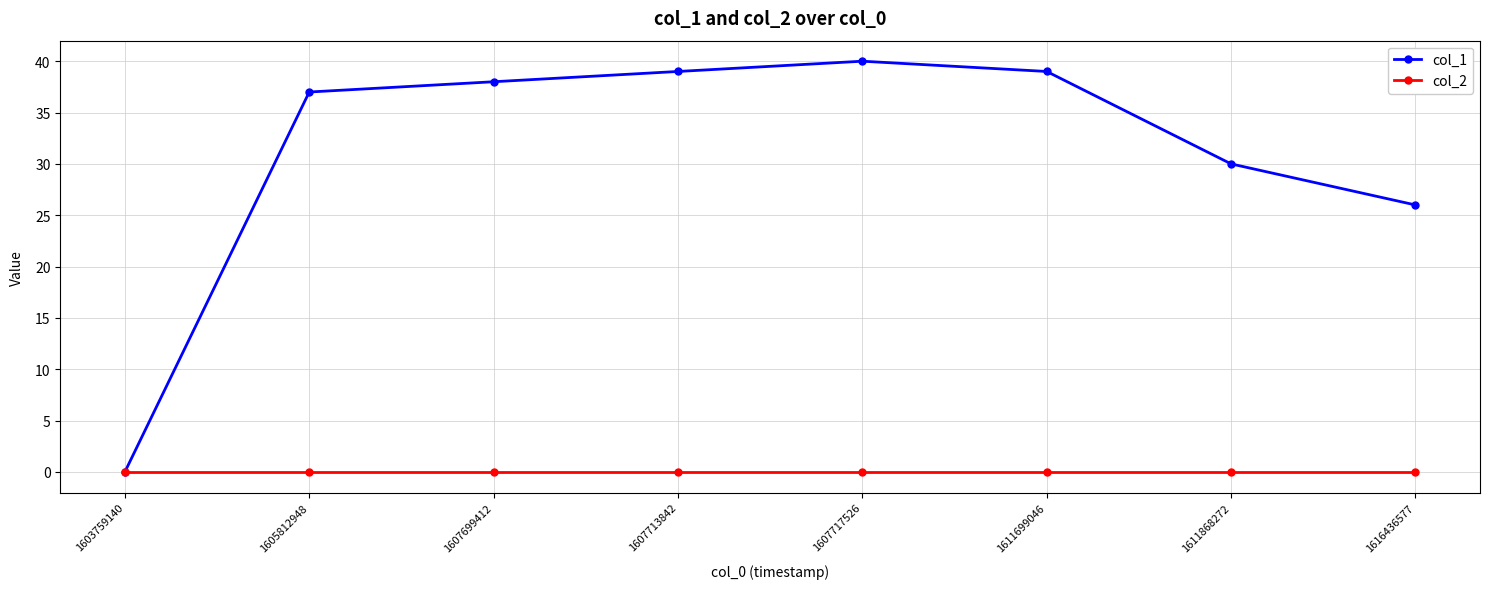

Reading left to right, transcribe all the data shown in this chart.

col_1: 0	37	38	39	40	39	30	26
col_2: 0	0	0	0	0	0	0	0